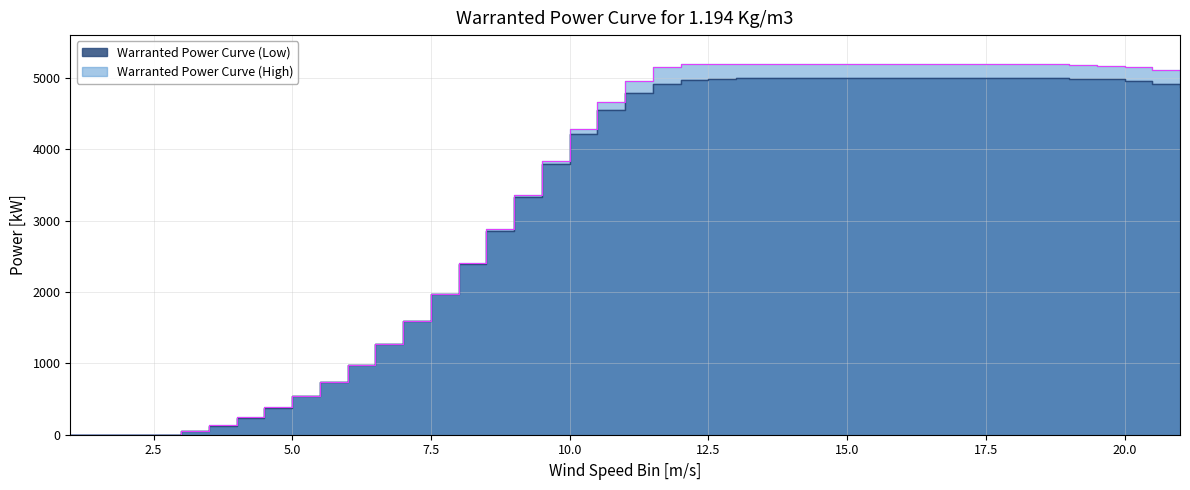

How many values in Warranted Power Curve (Low) are above zero?

37